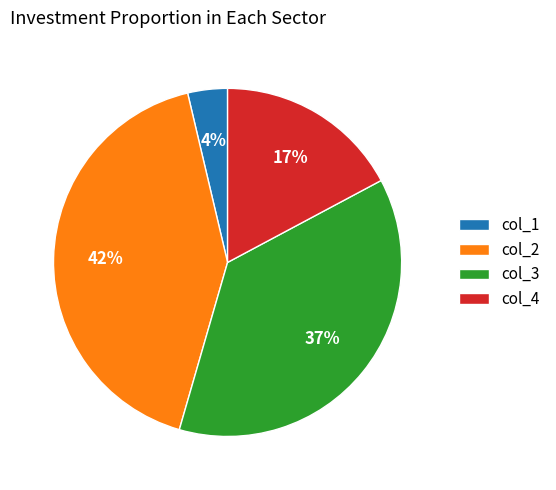

What percentage is the col_1 slice, to the nearest percent?

4%